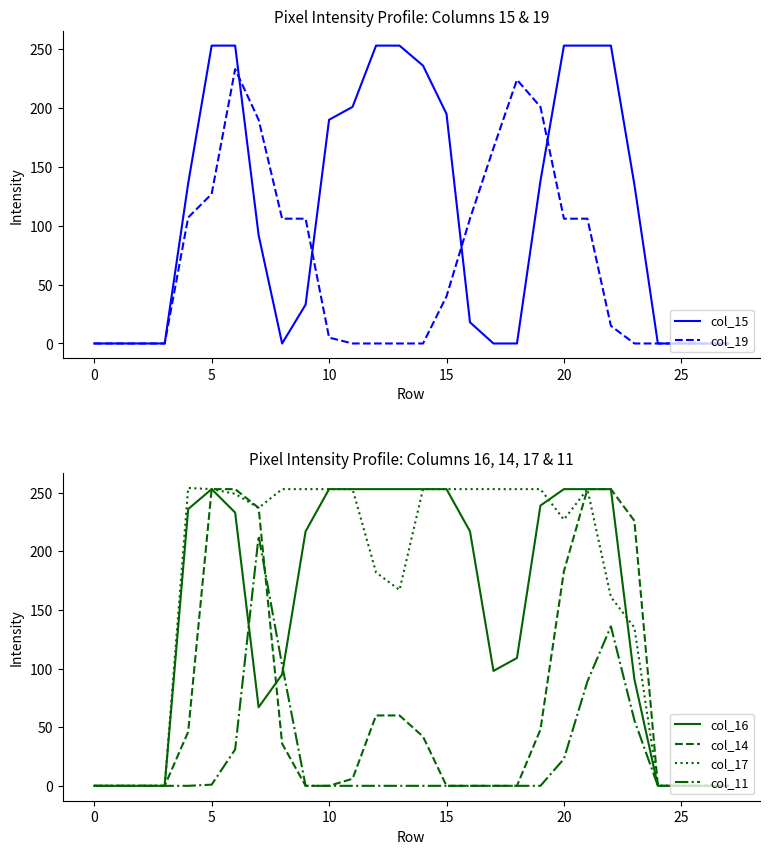

Is it true that col_17 equals 253 at 15?

True